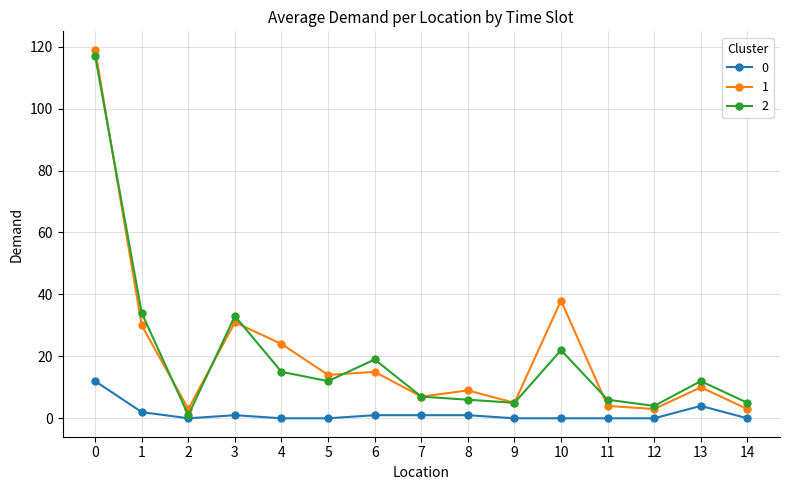

How many lines are shown in the chart?

3